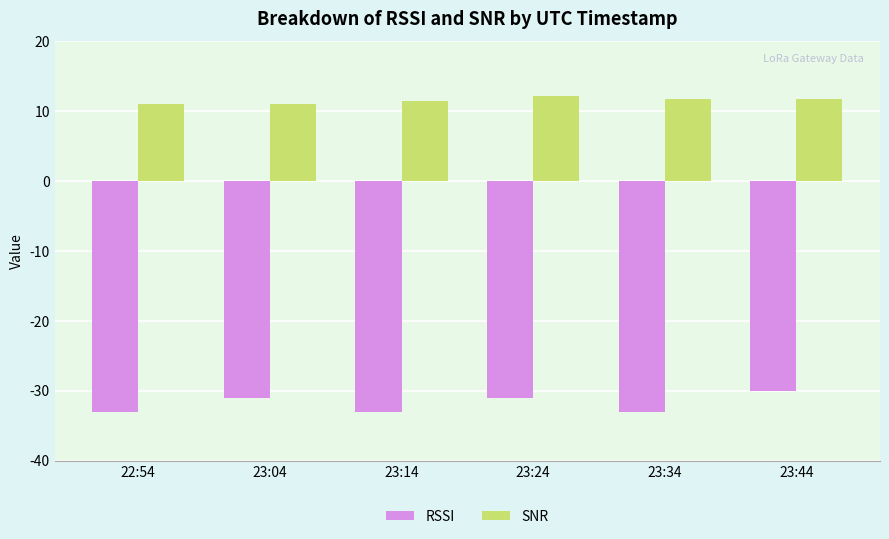

What is the value of the RSSI bar at the 6th from the left?

-30.0